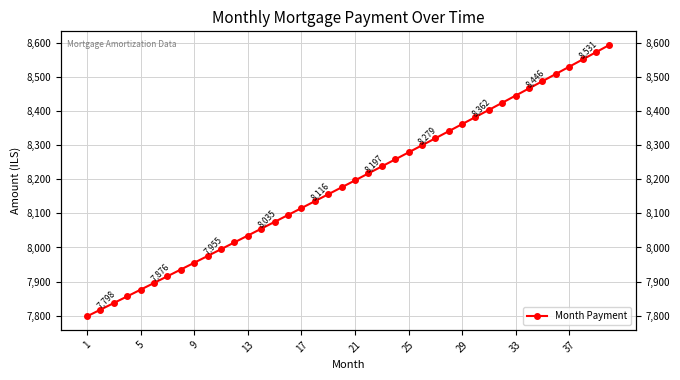

How many data points are above 8197?

20